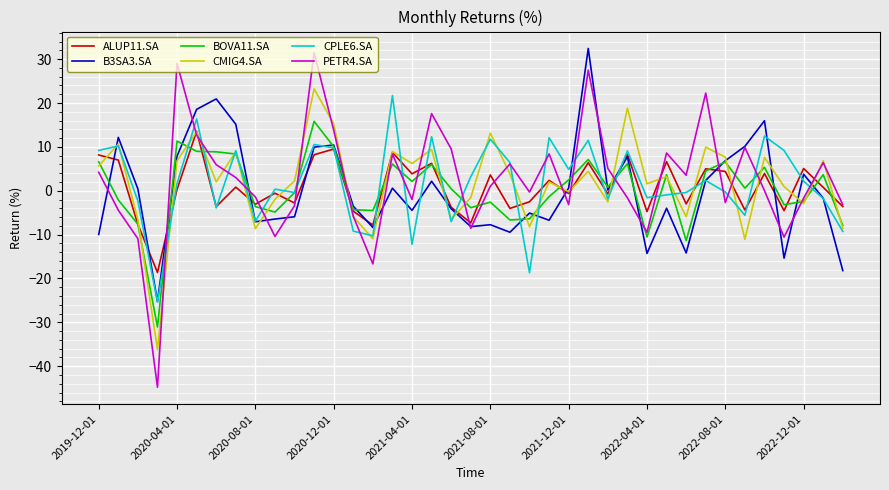

What is the maximum value for CPLE6.SA?

21.7